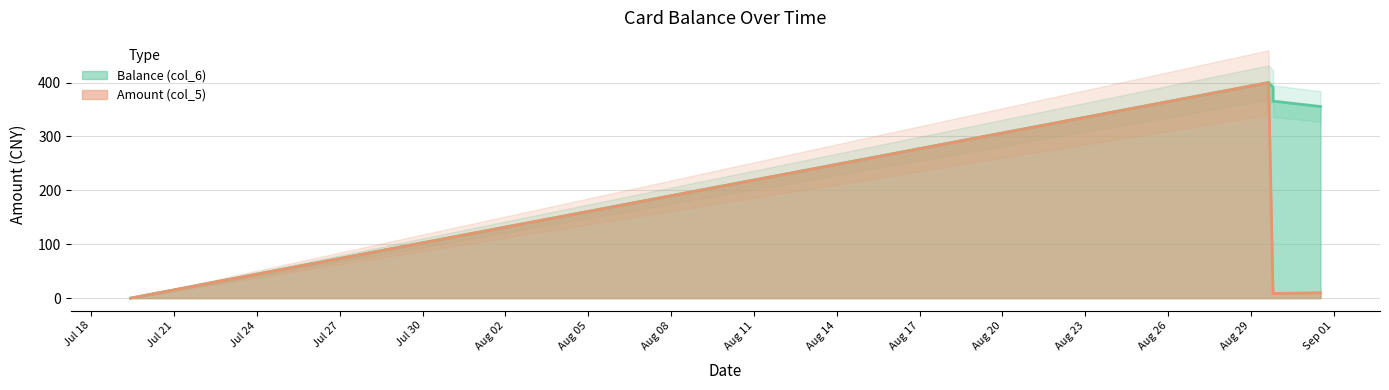

Reading right to left, what are all the values shown in this chart?

Balance (col_6): 355.6	365.6	374.2	382.8	391.4	400.0	0.0
Amount (col_5): 10.0	8.6	8.6	8.6	8.6	400.0	0.0